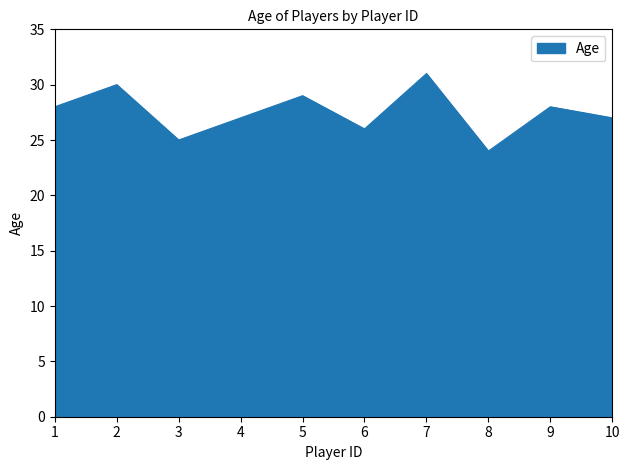

What is the approximate value at 7?

31